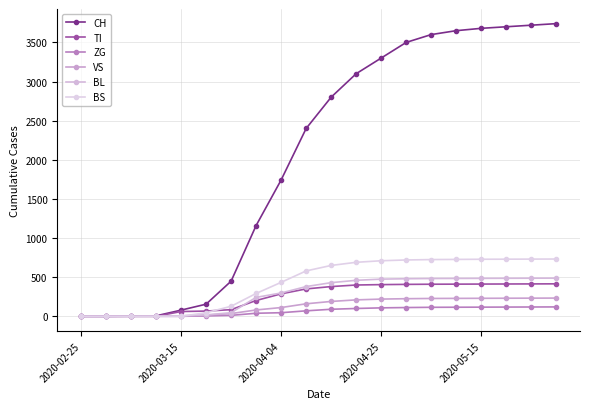

What is the average value of the CH series?

2039